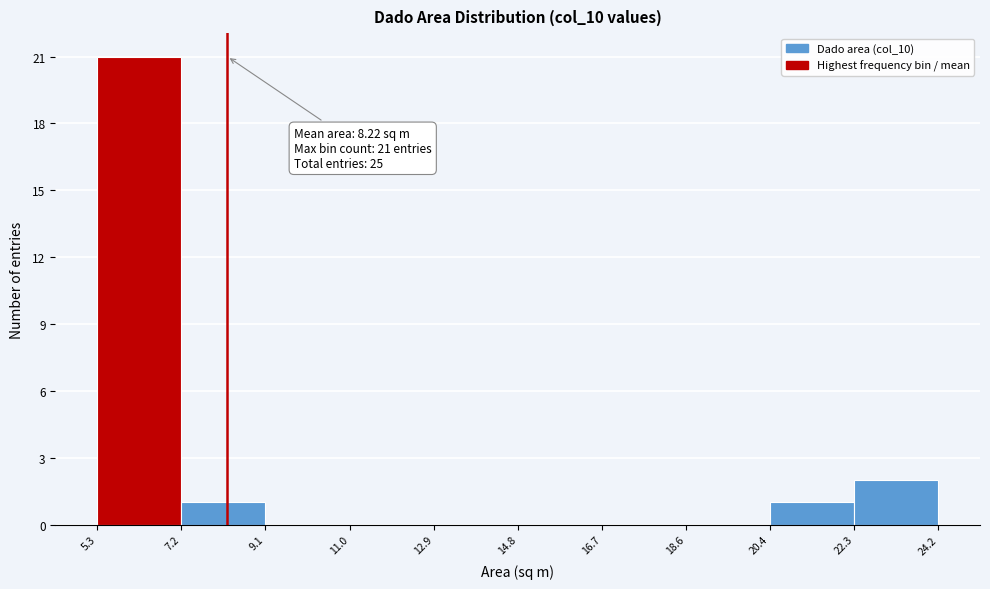

Over which range of the x-axis is the bar tallest?

5.3 to 7.2